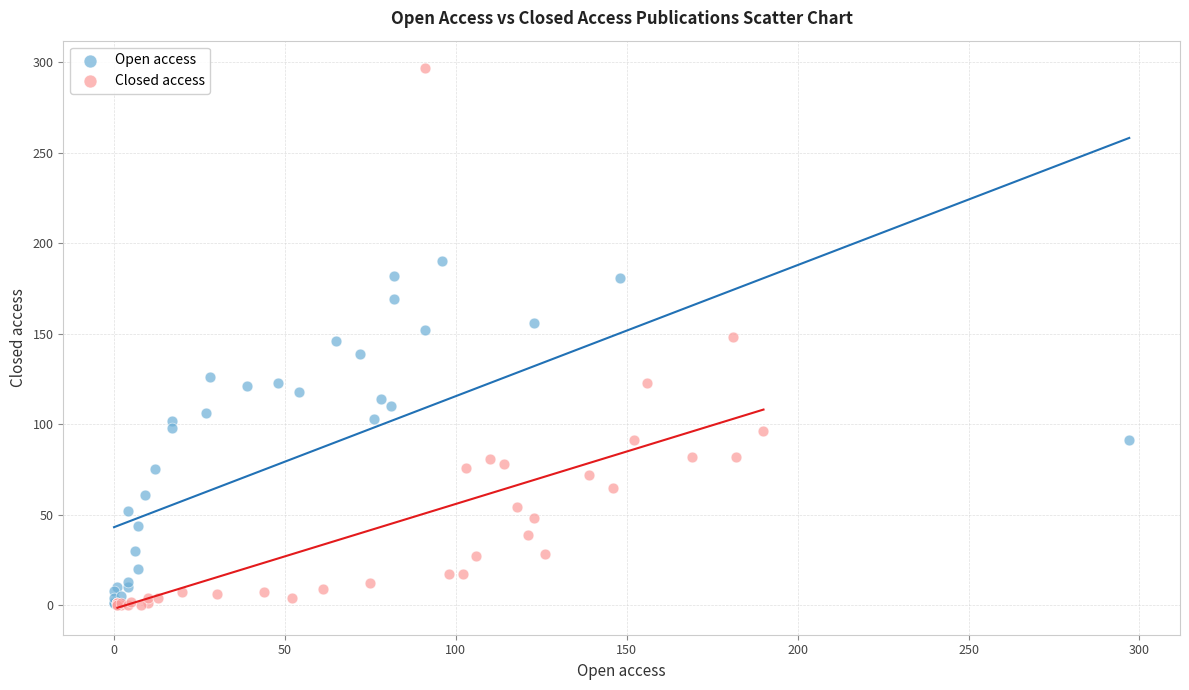

Which series has the largest Y range (max minus min)?

Closed access